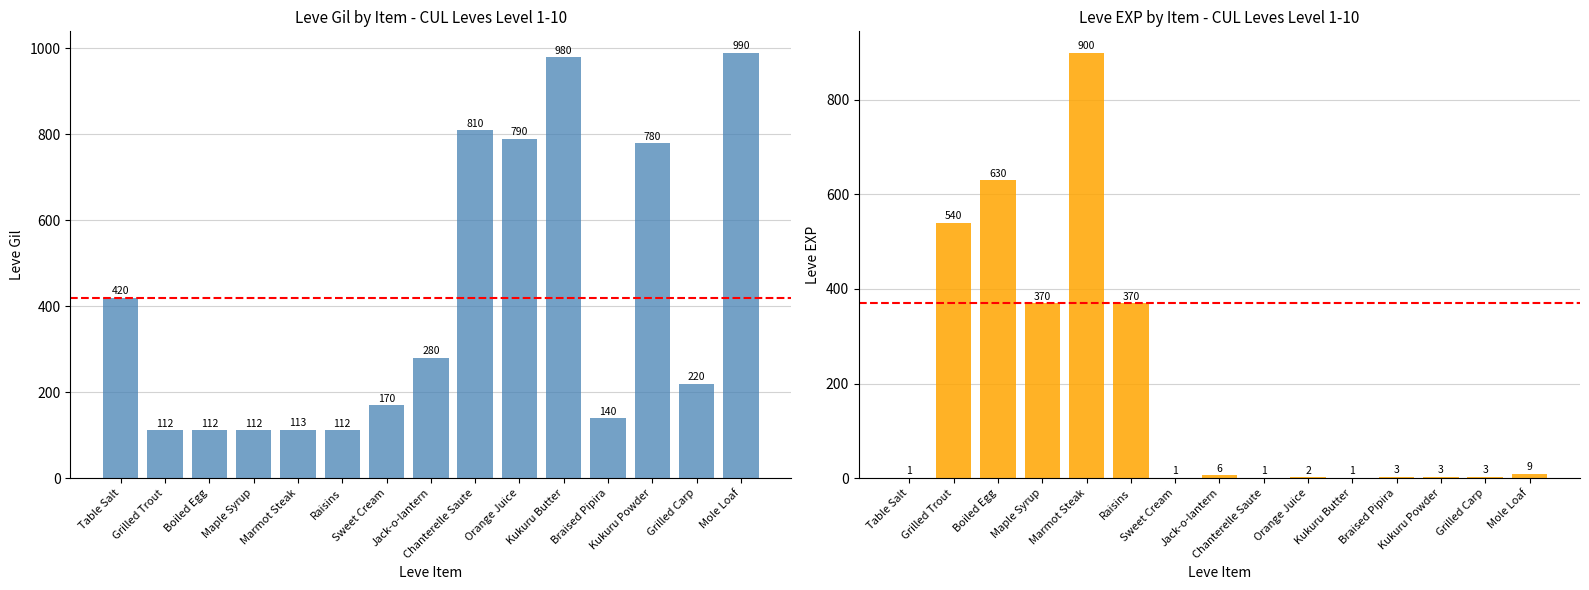

Where is Leve EXP nearest to the value 450?

Maple Syrup